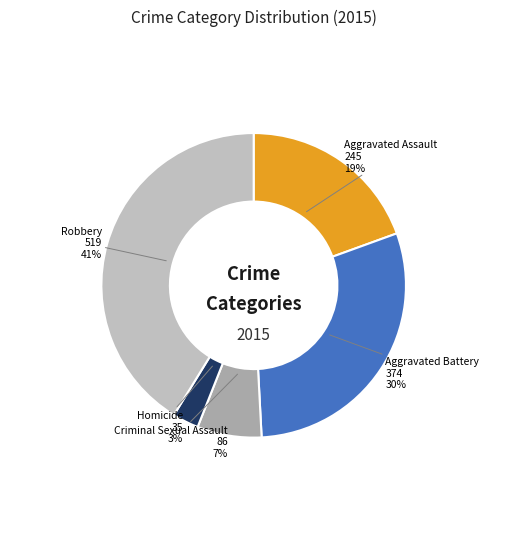

The Homicide slice represents 3% of the pie. True or false?

True